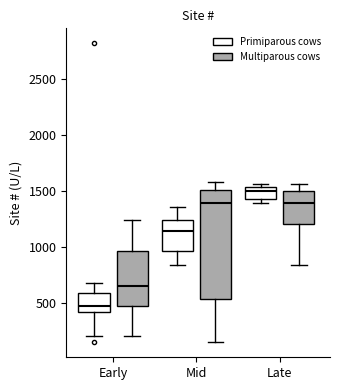

Comparing the boxes themselves (not the whiskers), which one is the tallest?

Mid (Multiparous cows)